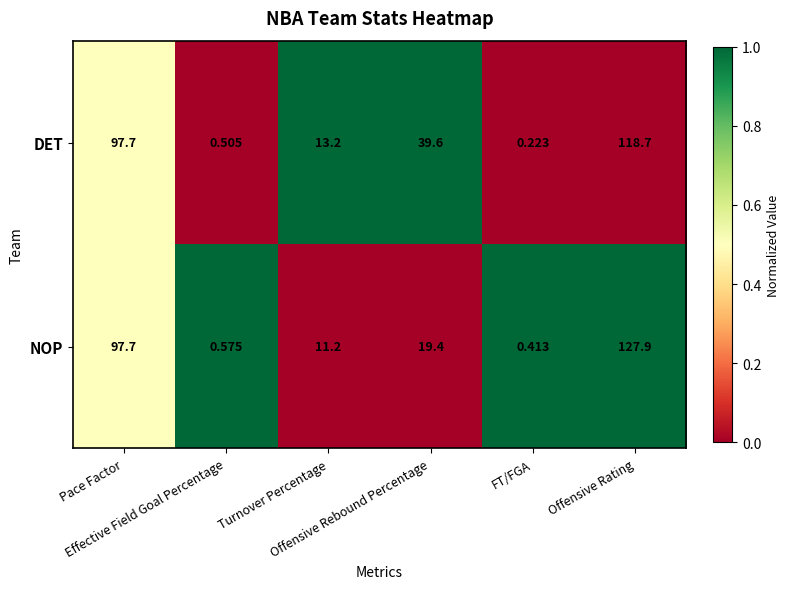

How many distinct data groups are displayed?

2